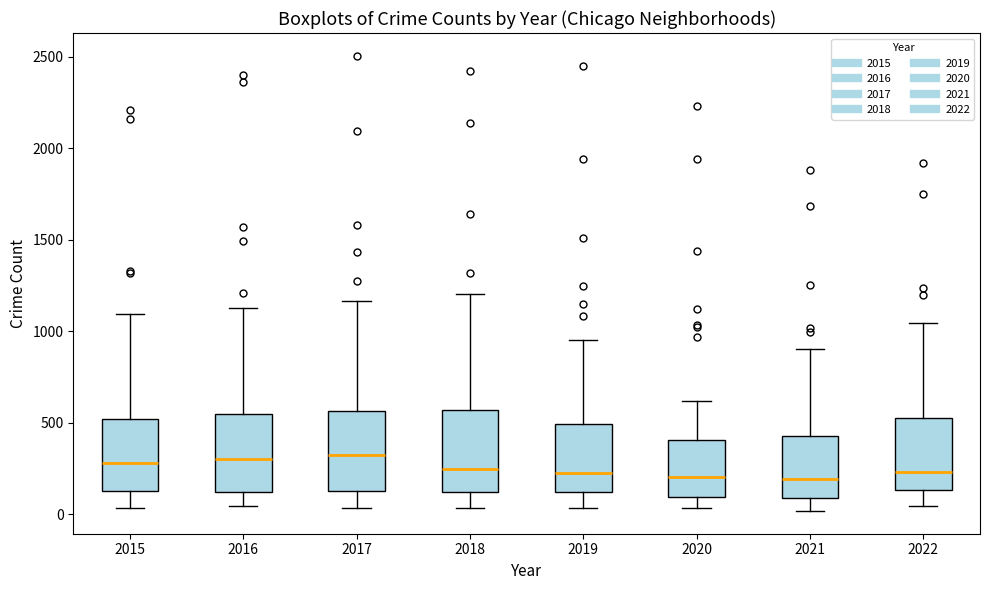

Reading left to right, read every box against the y-axis: the position of its median line, the range the box covers, and the ends of its whiskers. The values are not printed on the chart, so give them approximately, as read against the axis.

2015: median 300, box 150 to 500, whiskers 50 to 1100
2016: median 300, box 100 to 550, whiskers 50 to 1150
2017: median 300, box 150 to 550, whiskers 50 to 1150
2018: median 250, box 100 to 550, whiskers 50 to 1200
2019: median 250, box 100 to 500, whiskers 50 to 950
2020: median 200, box 100 to 400, whiskers 50 to 600
2021: median 200, box 100 to 400, whiskers 0 to 900
2022: median 250, box 150 to 500, whiskers 50 to 1050